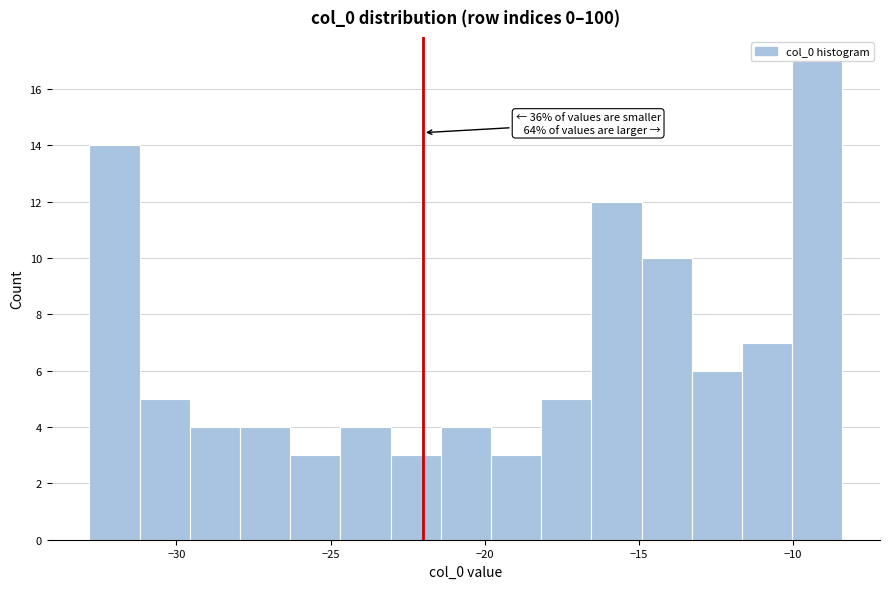

Read against the x-axis, roughly where is the centre of the tallest bar?

-9.0